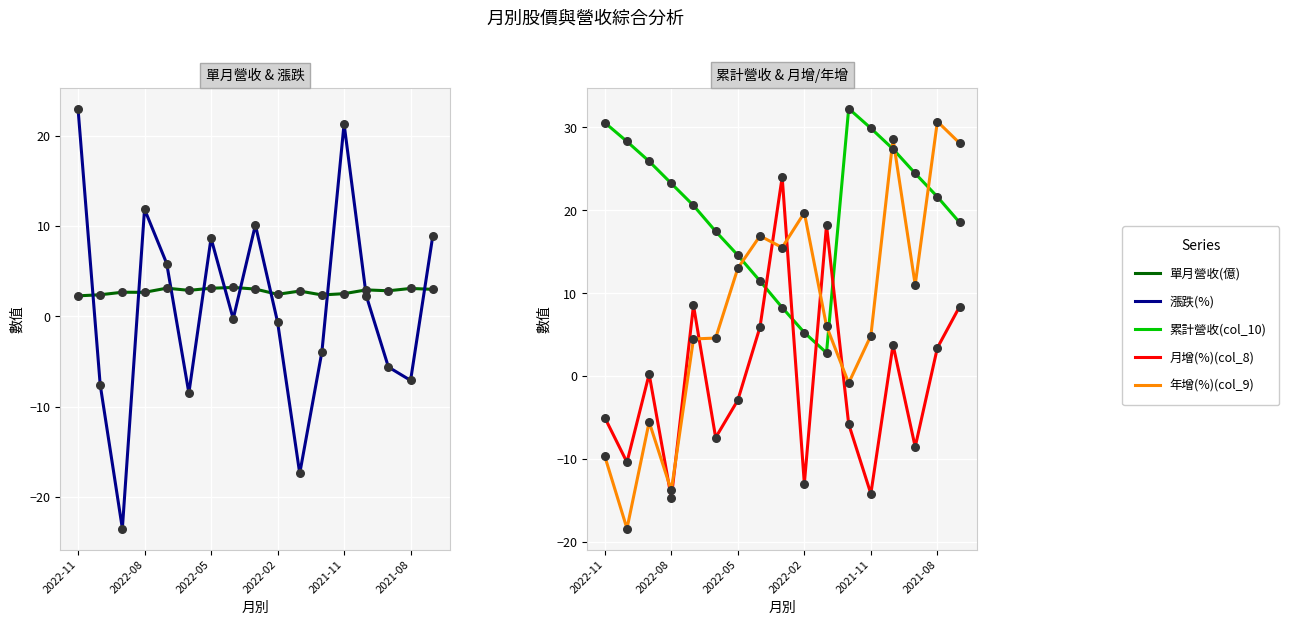

Is the value of 累計營收(col_10) at 11 greater than the value of 單月營收(億) at 12?

Yes